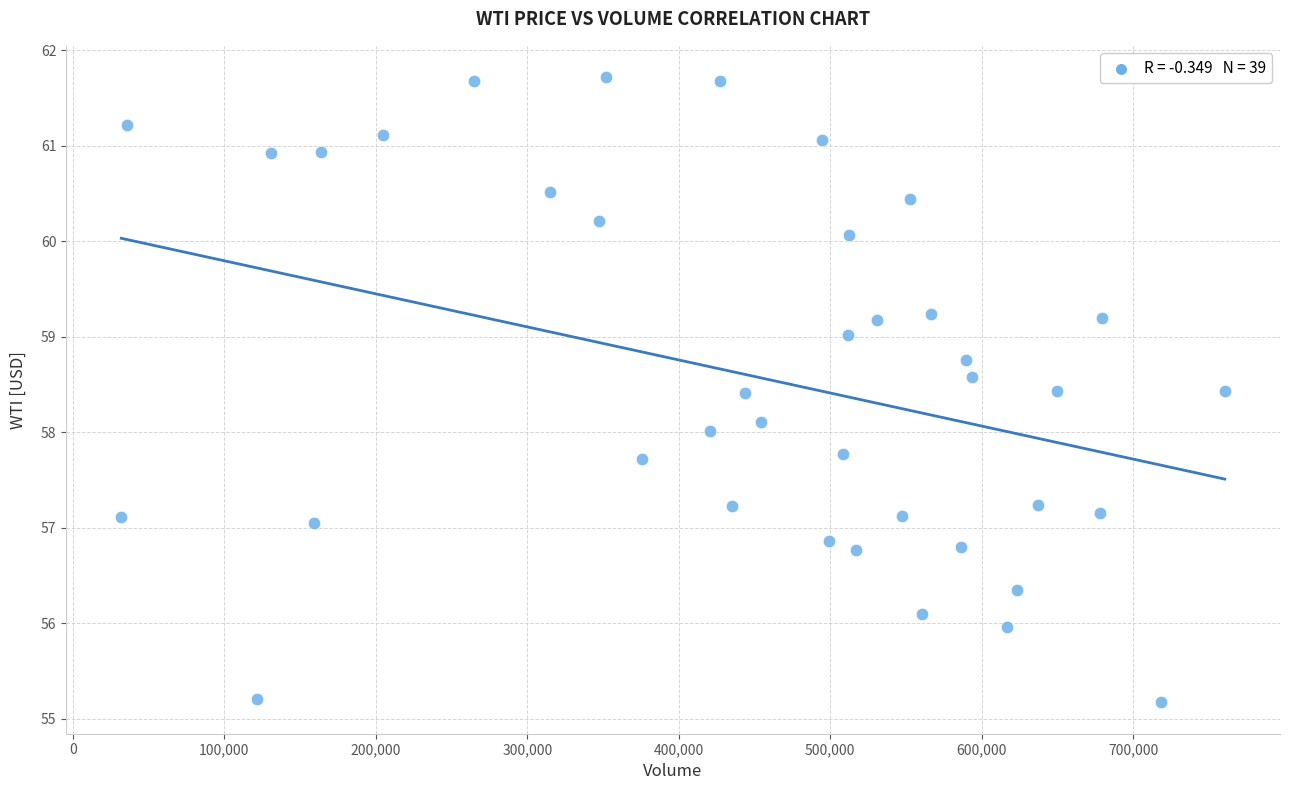

What is the range of X values (max minus min)?

728623.0